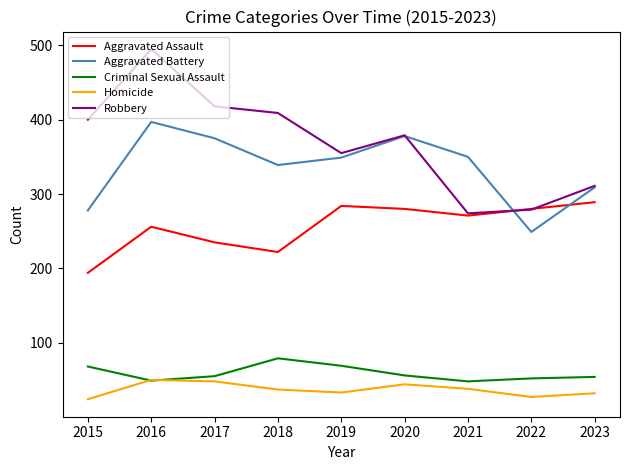

What is the maximum value for Criminal Sexual Assault?

79